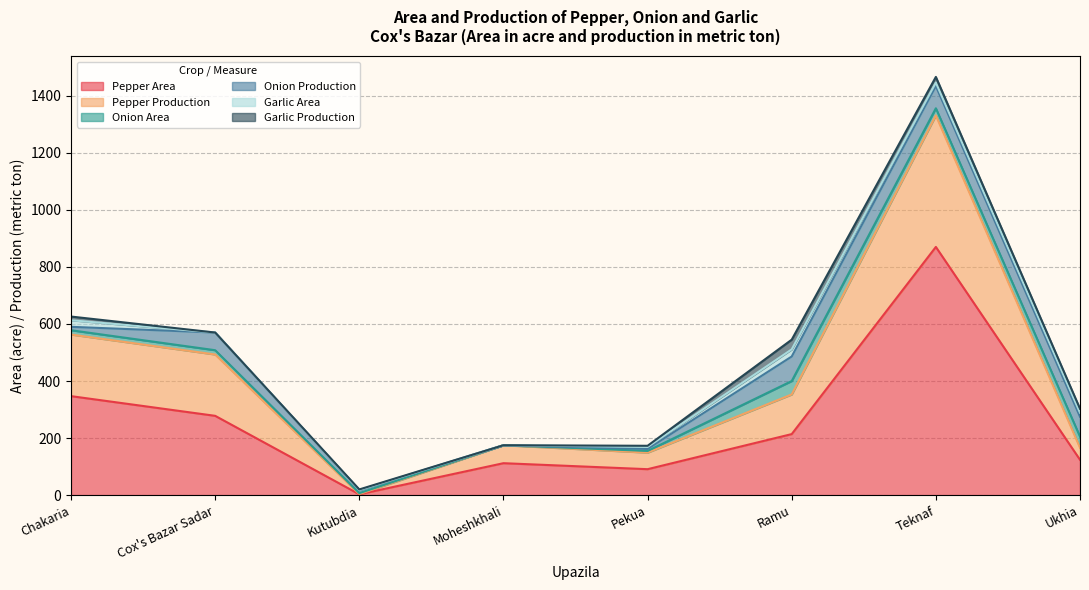

True or false: Pepper Area and Garlic Production intersect in this chart.

False